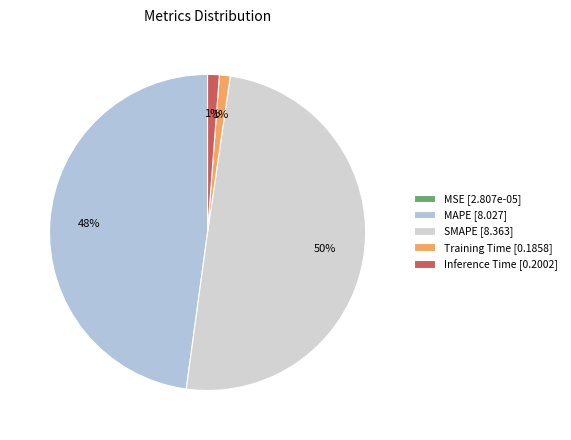

What is the total percentage of SMAPE and Training Time?

51.0%